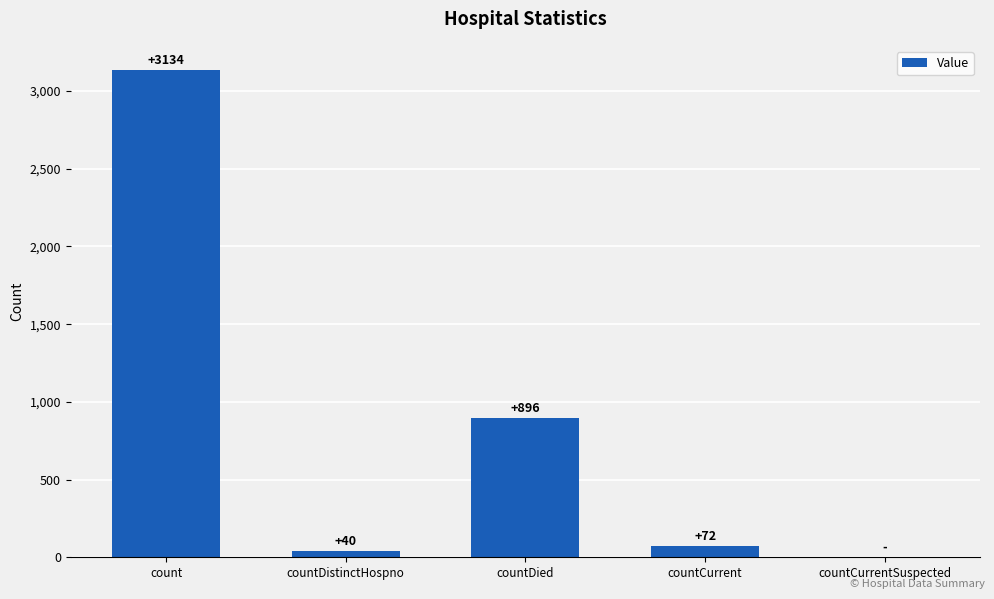

Is it true that the value at countDistinctHospno is 40?

True